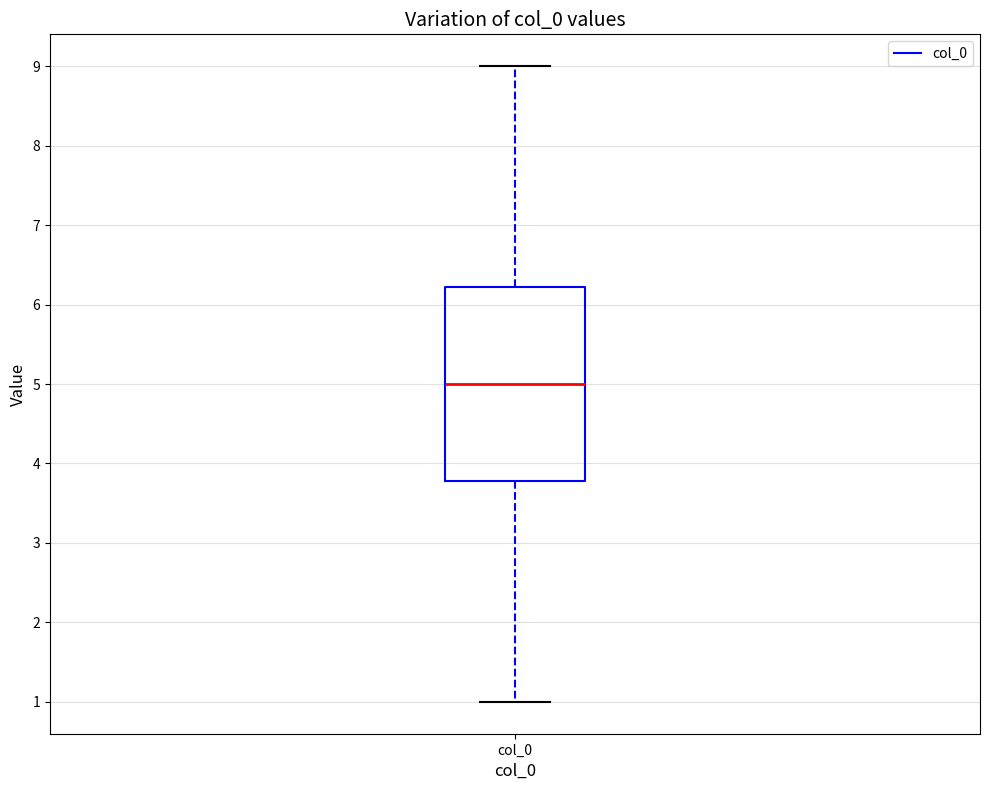

Transcribe this box plot: give where the median line is, the range the box spans, and where the two whiskers end, as read against the y-axis. The values are not printed on the chart, so give them approximately, as read against the axis.

median 5.0, box 3.8 to 6.2, whiskers 1.0 to 9.0